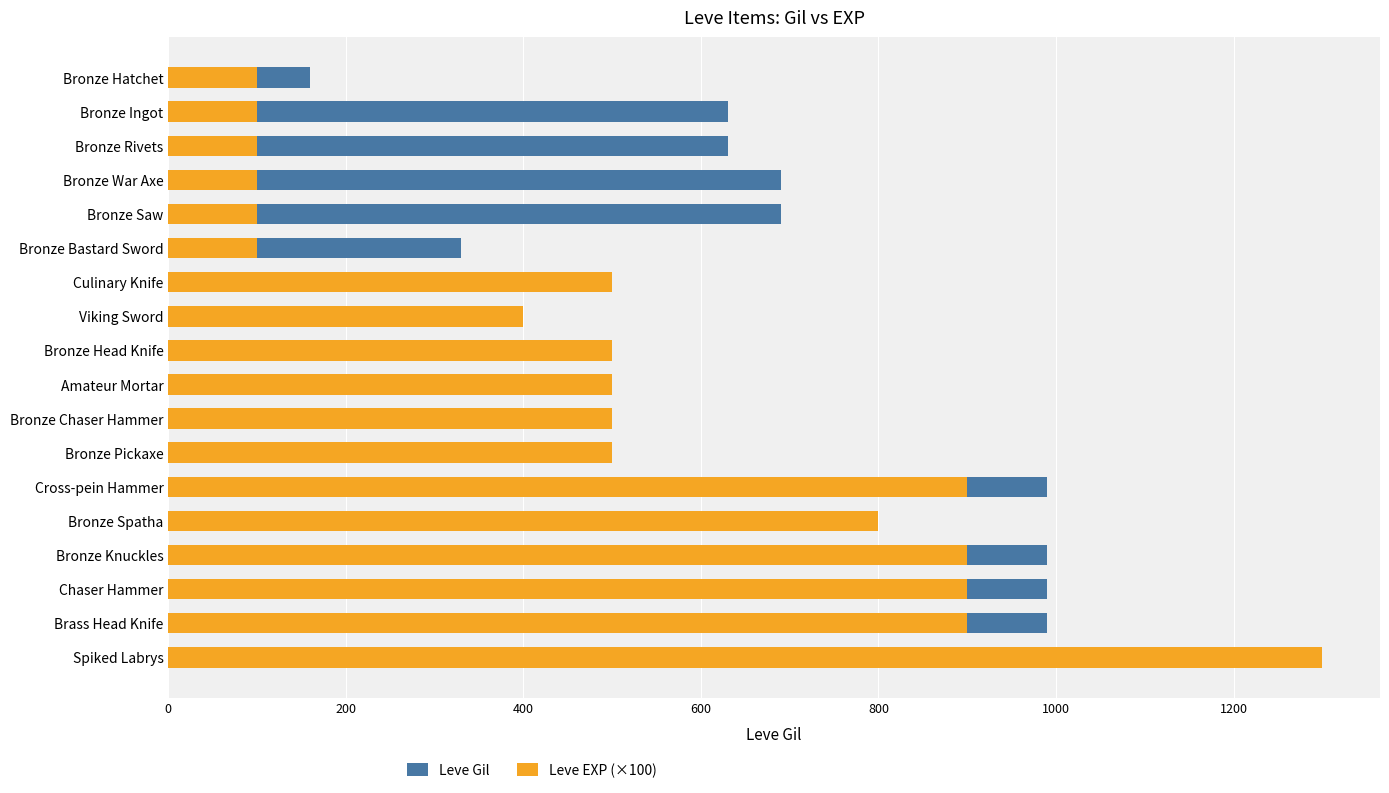

How many bars are there in total?

36